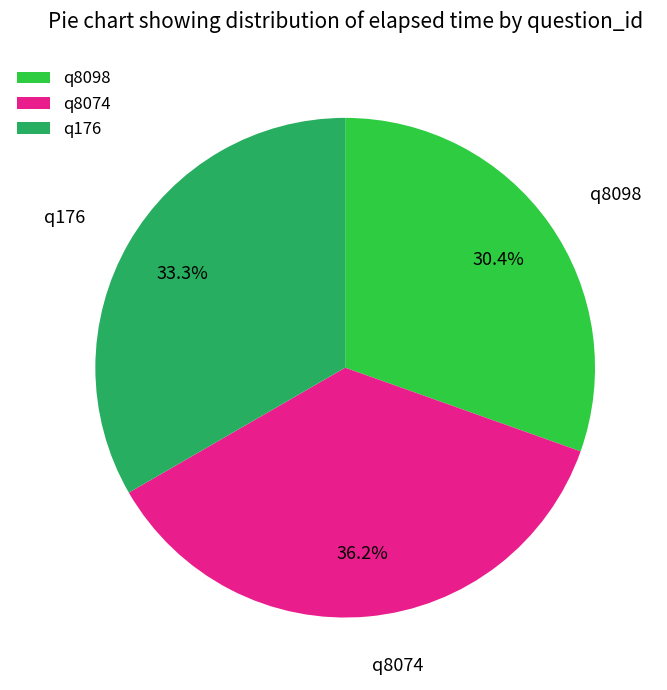

To the nearest percent, what is the difference between the largest and smallest slice percentages?

6%